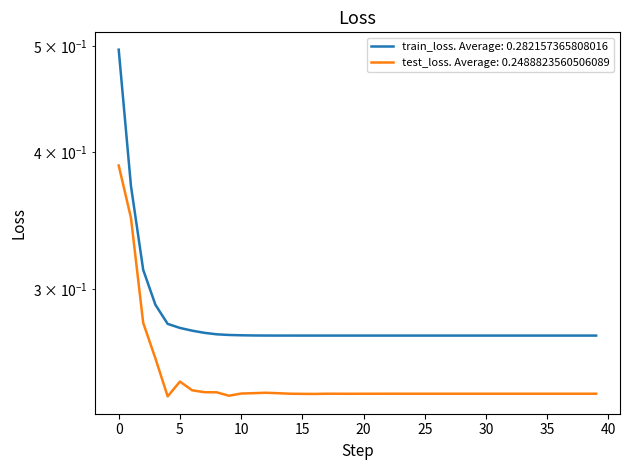

At 37, list the series in order from largest to smallest.

train_loss, test_loss